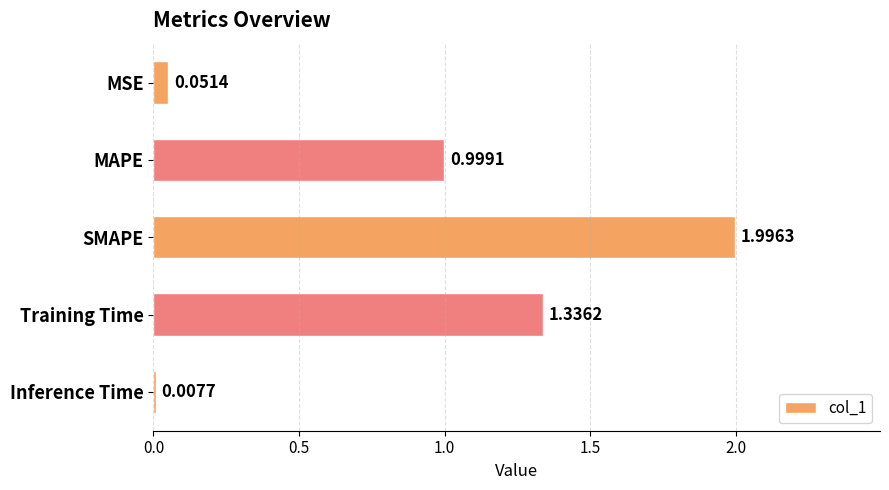

Approximately how many times larger is the value at MAPE compared to SMAPE?

0.5